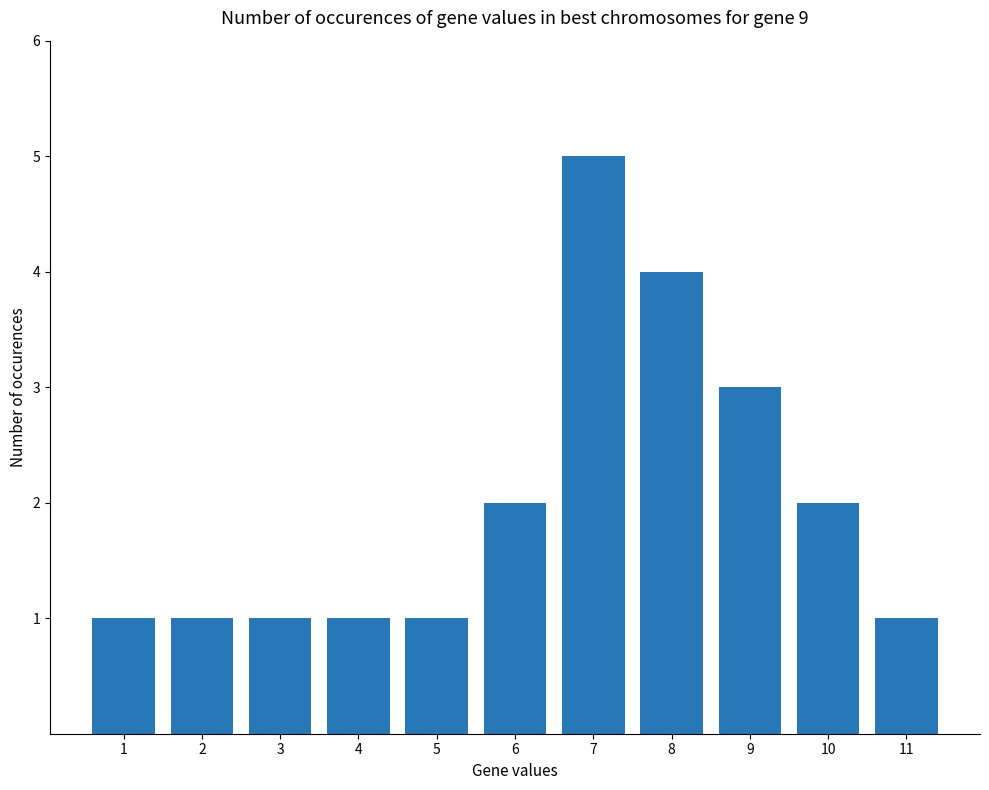

Reading right to left, extract all data points from this chart.

11=1	10=2	9=3	8=4	7=5	6=2	5=1	4=1	3=1	2=1	1=1